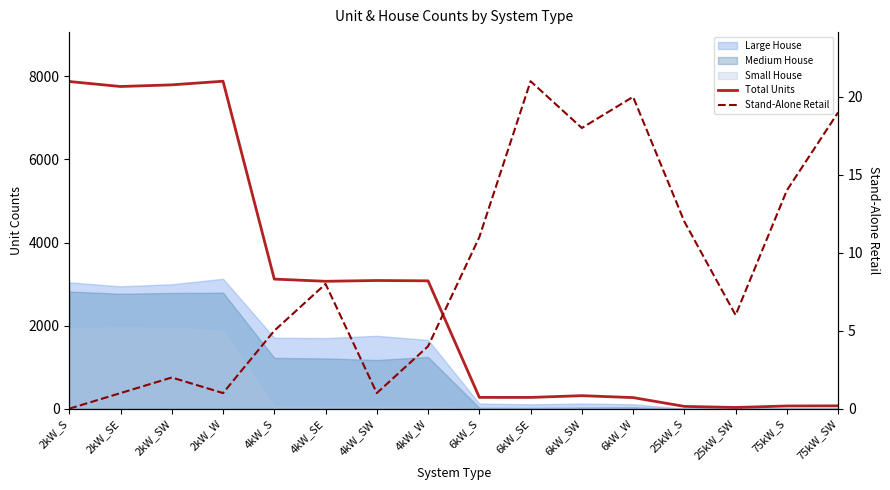

What is the maximum value for Stand-Alone Retail?

21